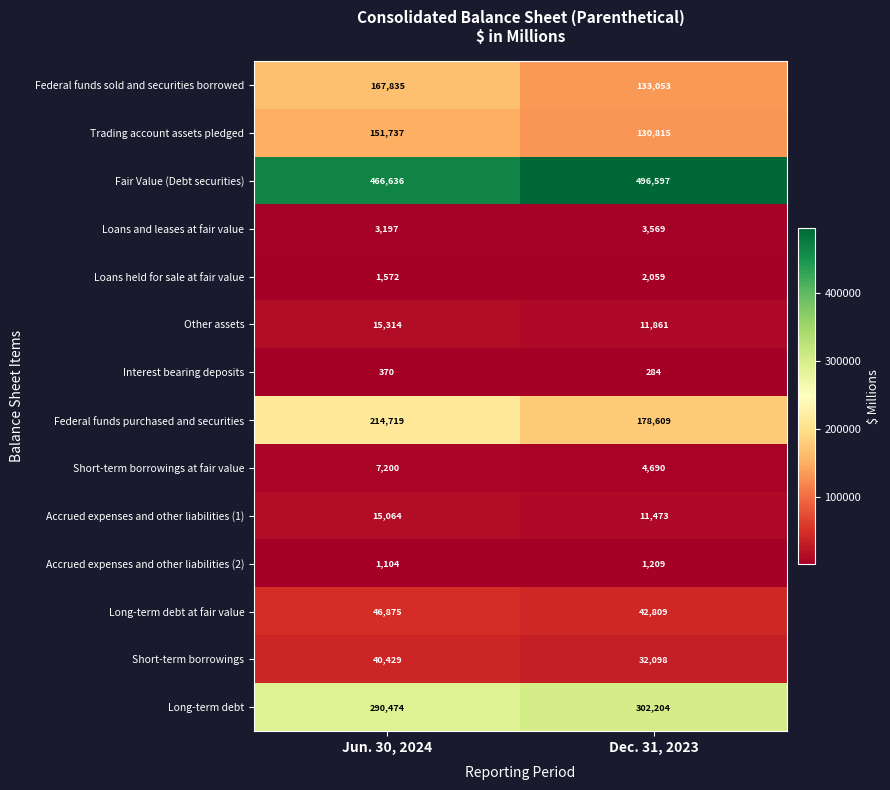

What is the difference between the maximum and minimum values in the Short-term borrowings at fair value series?

2510